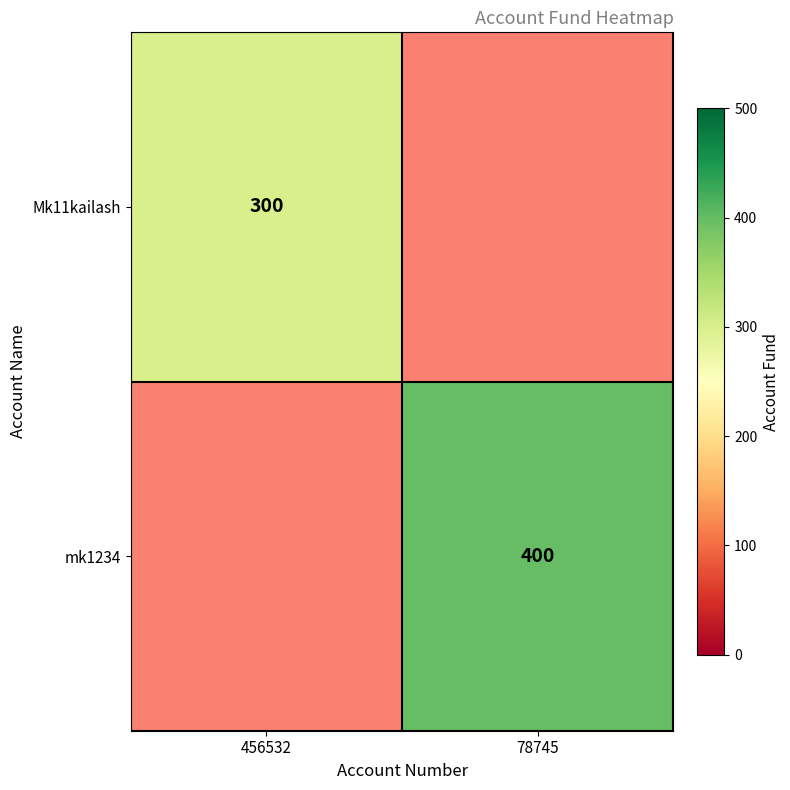

The mk1234 series shows 241.6 at 78745. True or false?

False